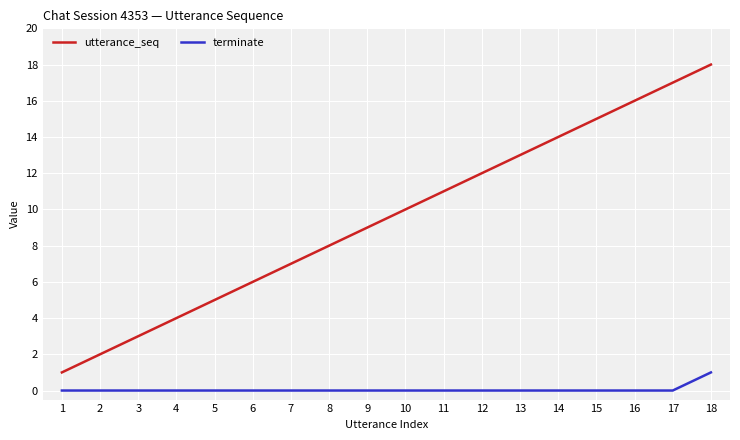

At 1, list the series in order from largest to smallest.

utterance_seq, terminate